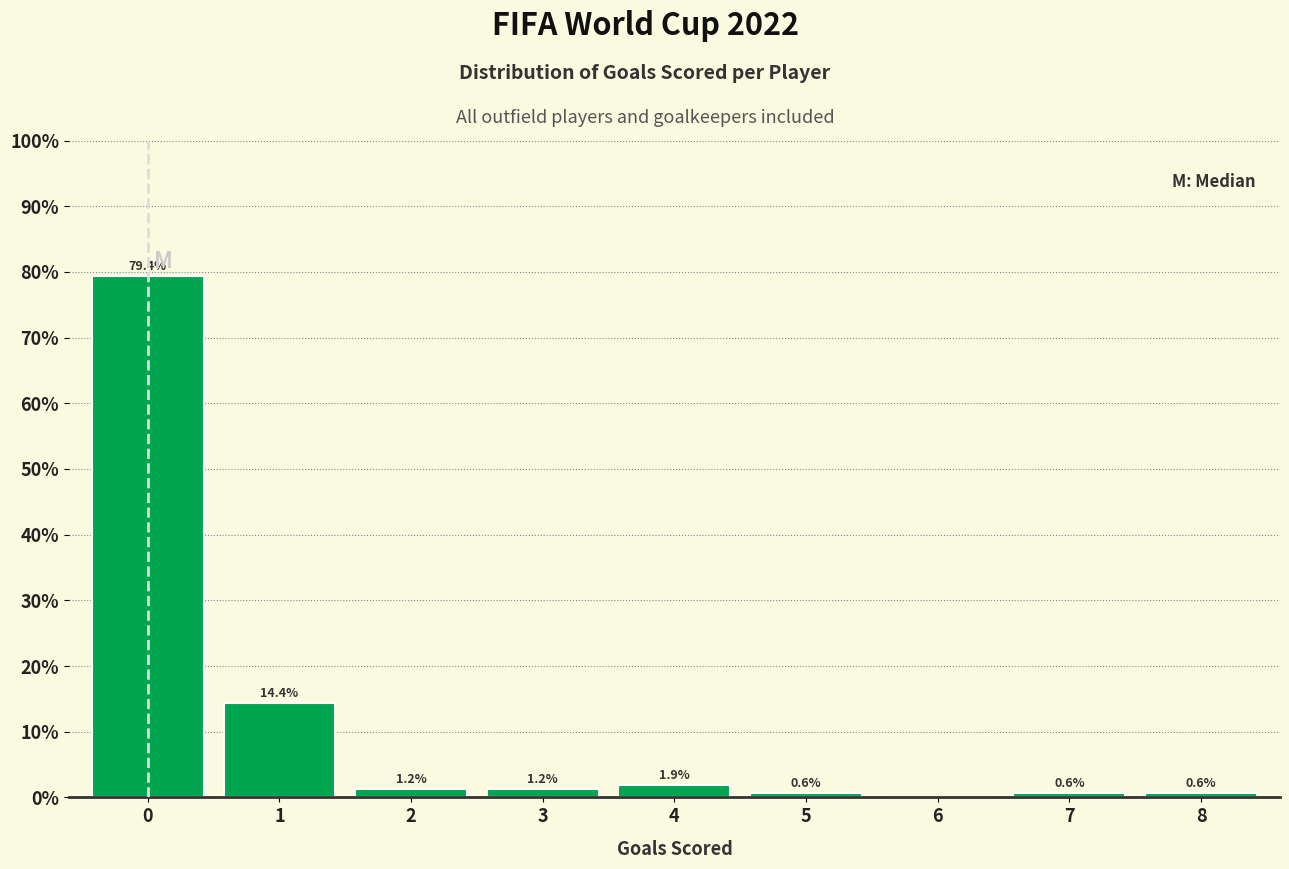

Read the value at 0.

79.4